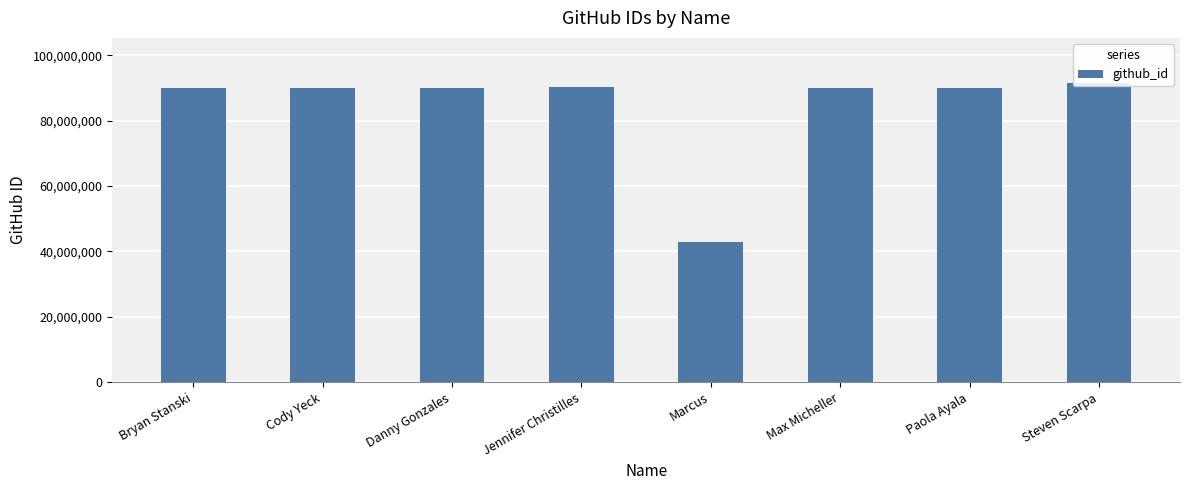

True or false: the data shows 67771849 at Marcus.

False